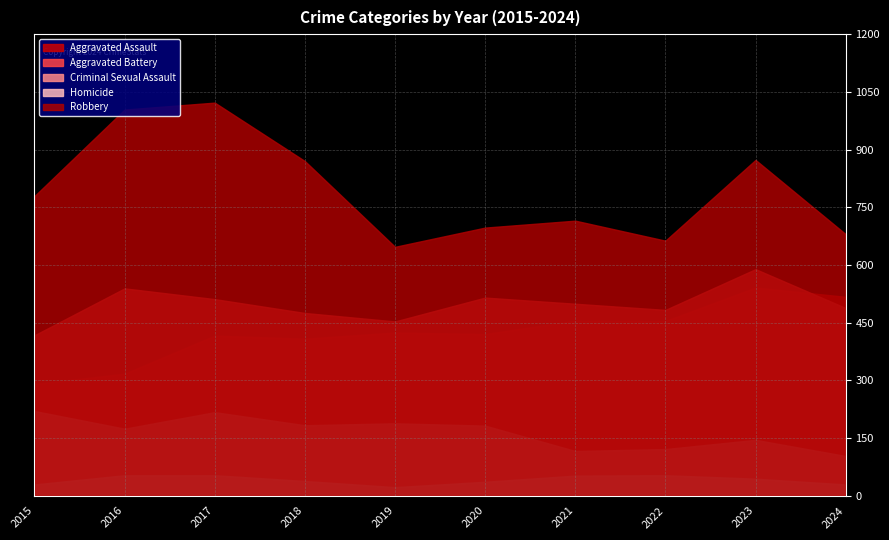

True or false: Aggravated Battery has more than 0 interior local peaks.

True